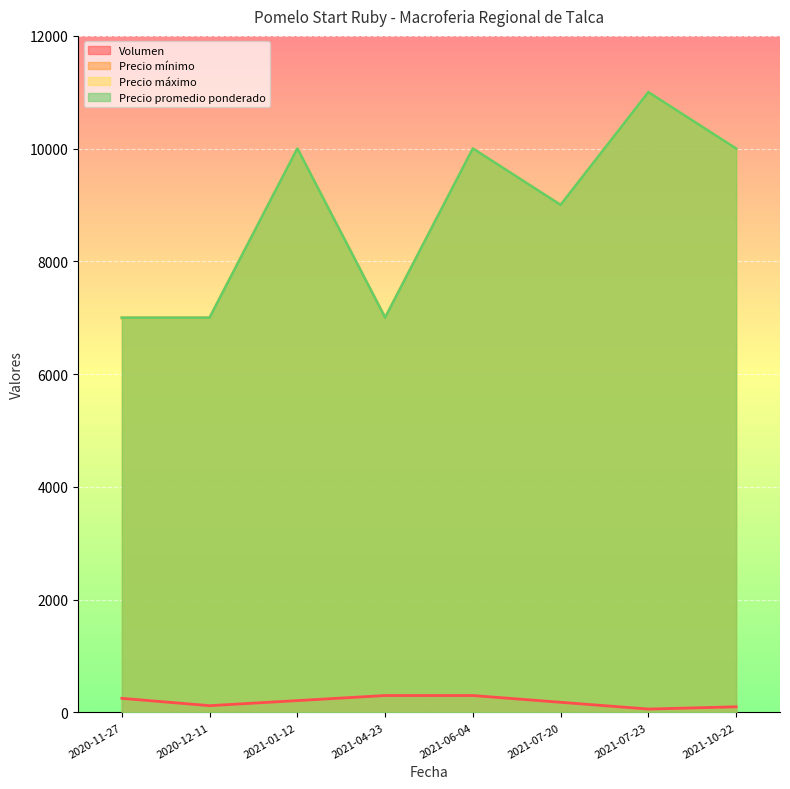

Count the number of data series in this chart.

4